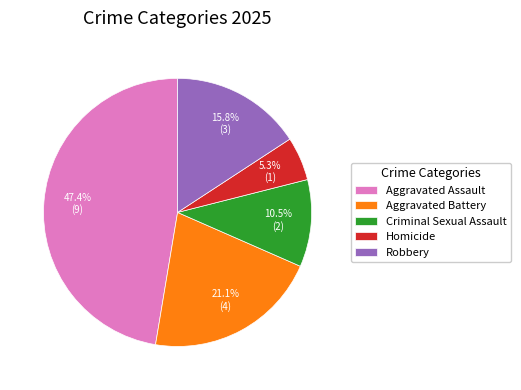

What is the ratio of the value at Aggravated Assault to the value at Aggravated Battery?

2.2